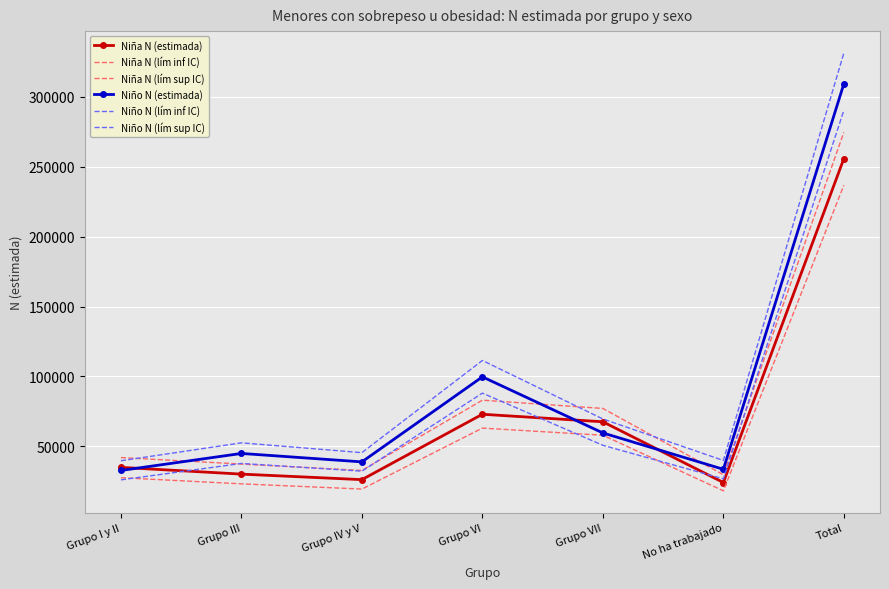

The value of Niño N (lím sup IC) at Grupo VII is 69553. True or false?

True